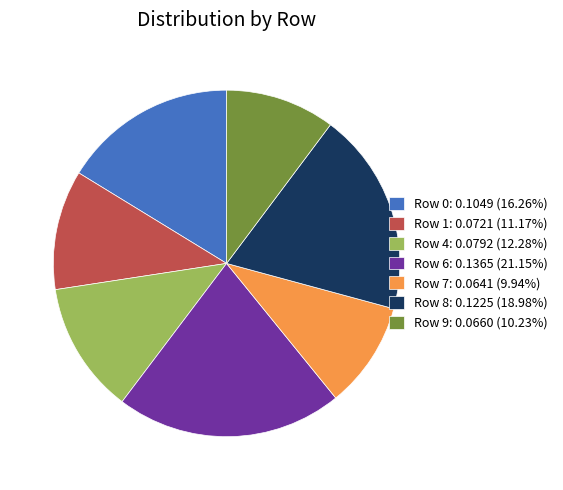

Is there any slice that represents more than half of the pie?

No